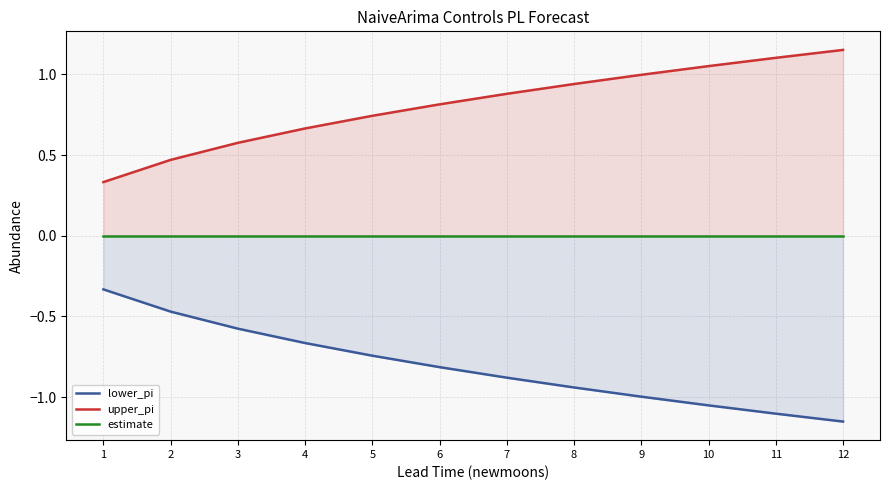

What are all the series names shown in the legend?

lower_pi, upper_pi, estimate